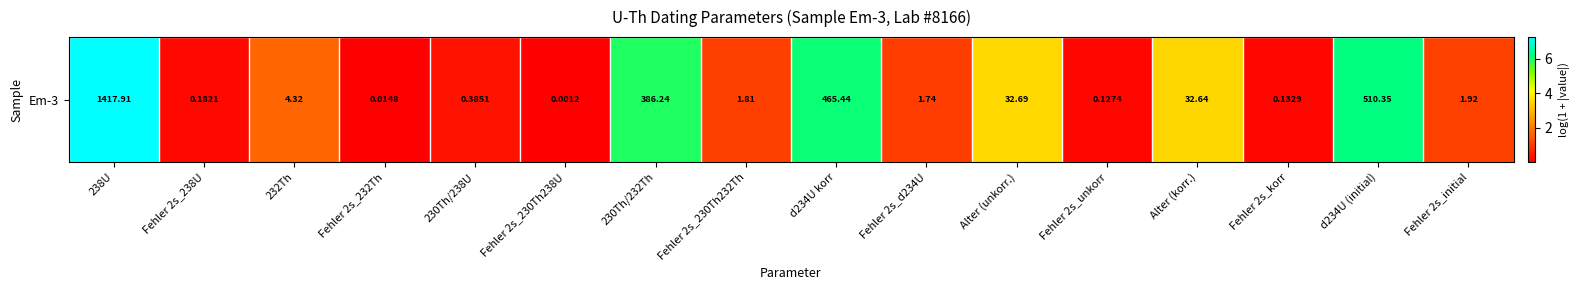

Reading left to right, extract all data points from this chart.

7.3	0.2	1.7	0.0	0.3	0.0	6.0	1.0	6.1	1.0	3.5	0.1	3.5	0.1	6.2	1.1